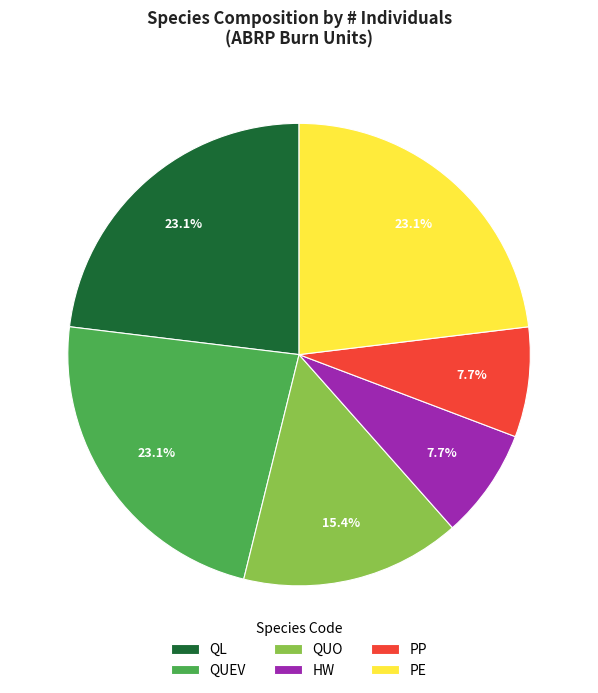

How many segments does this pie chart have?

6